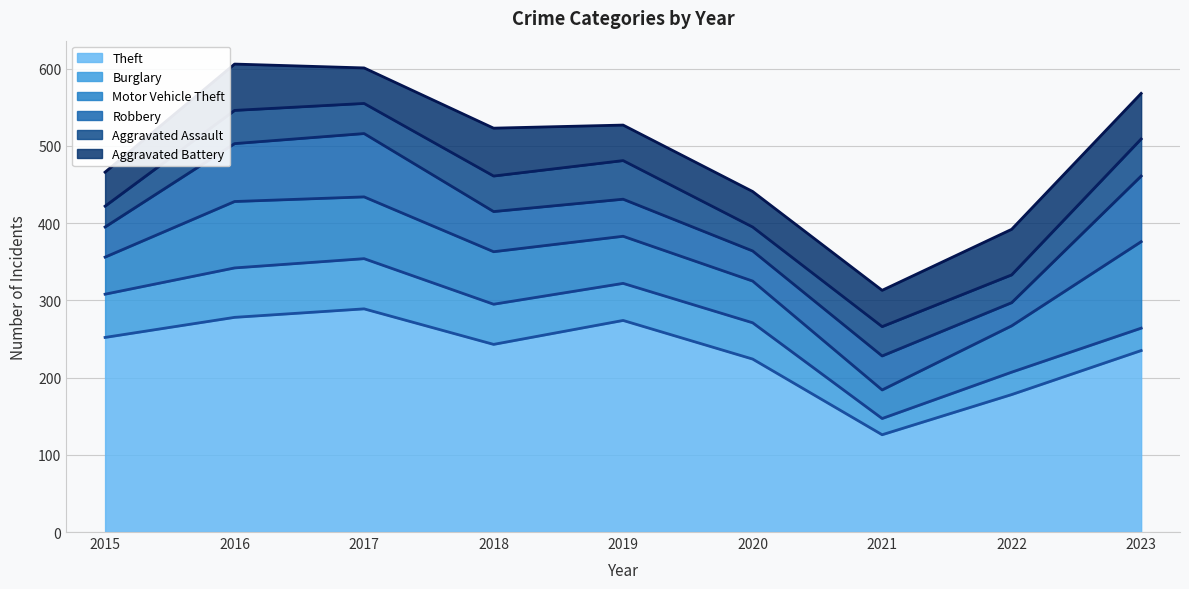

Does the chart display data point markers on the line(s)?

No